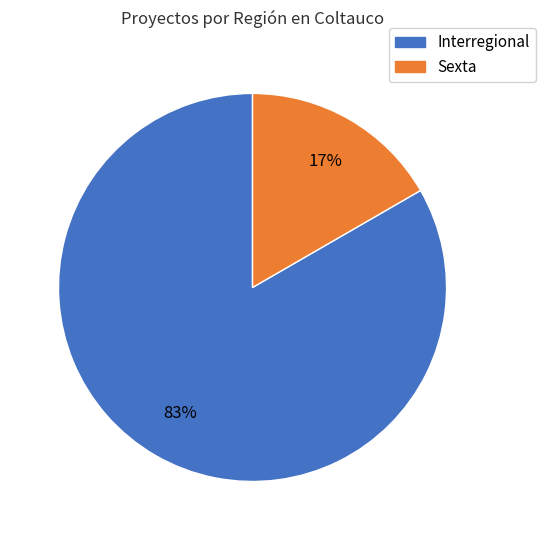

Is the sum of Sexta and Interregional greater than half?

Yes